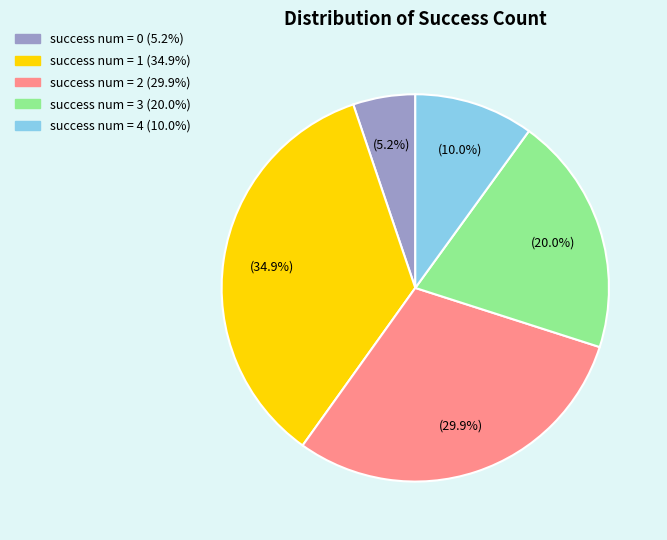

What is the ratio of the value at success num = 0 to the value at success num = 4?

0.5